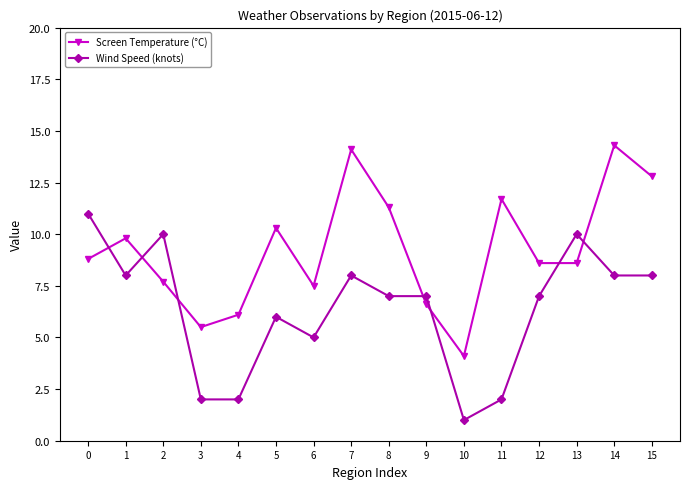

At how many categories does at least one series exceed 4?

16